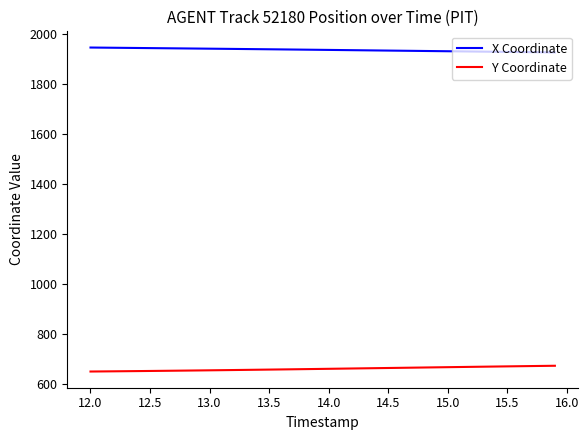

List the series in order of their peak value, highest first.

X Coordinate, Y Coordinate